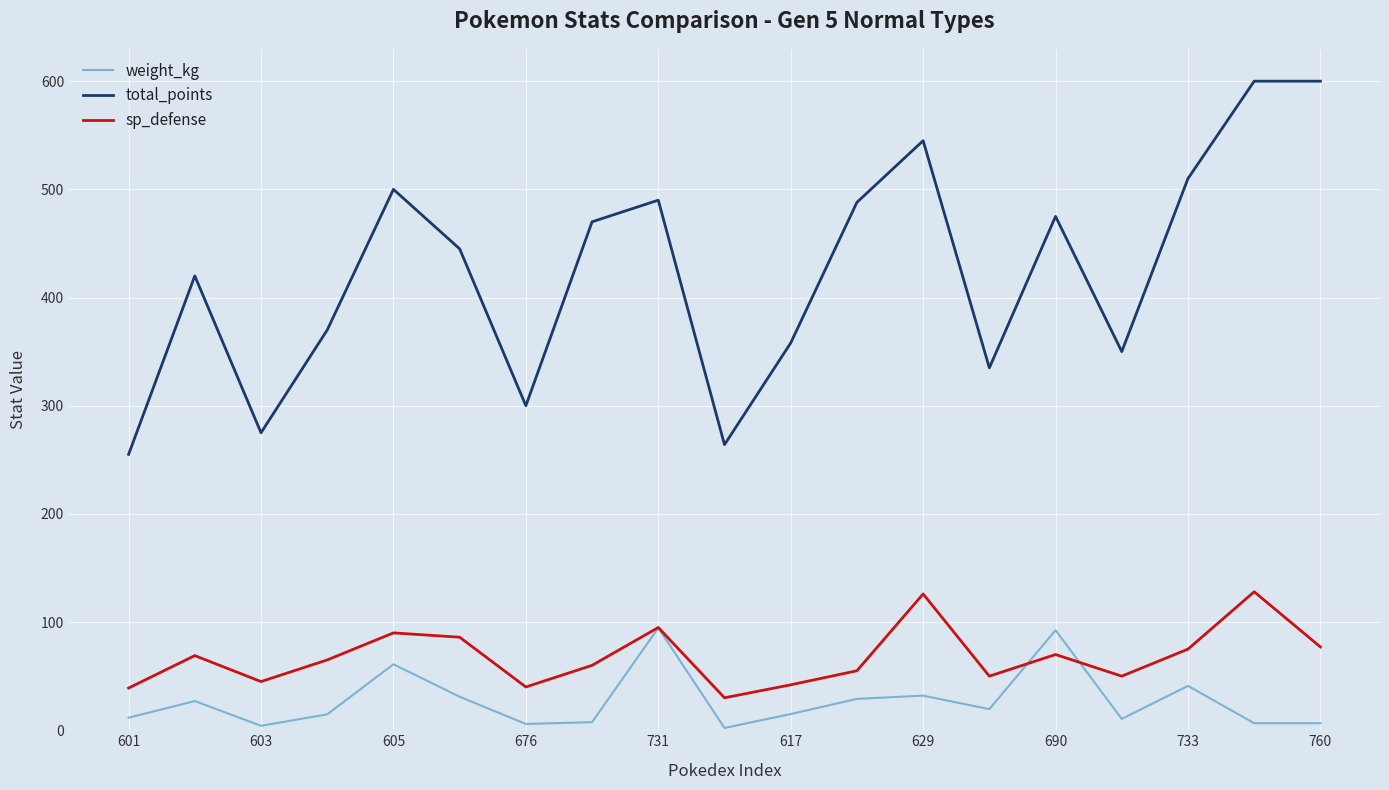

Is this an area chart (filled region under the line)?

No